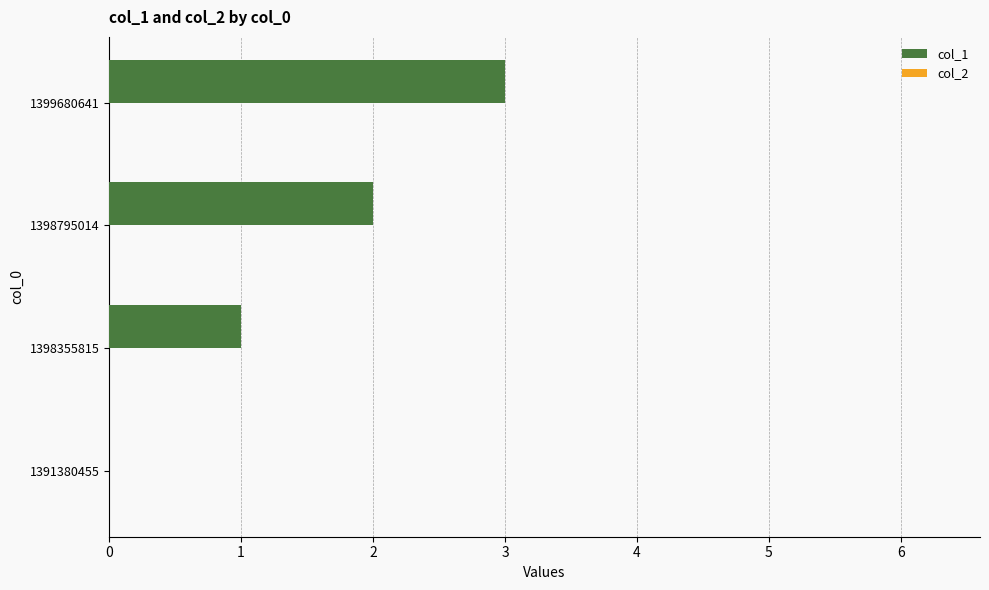

Count the number of data series in this chart.

1